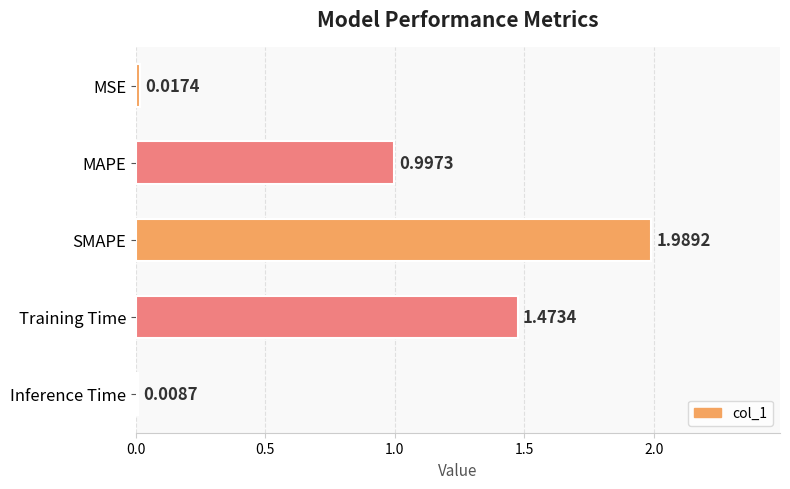

Does the chart contain stacked bars?

No